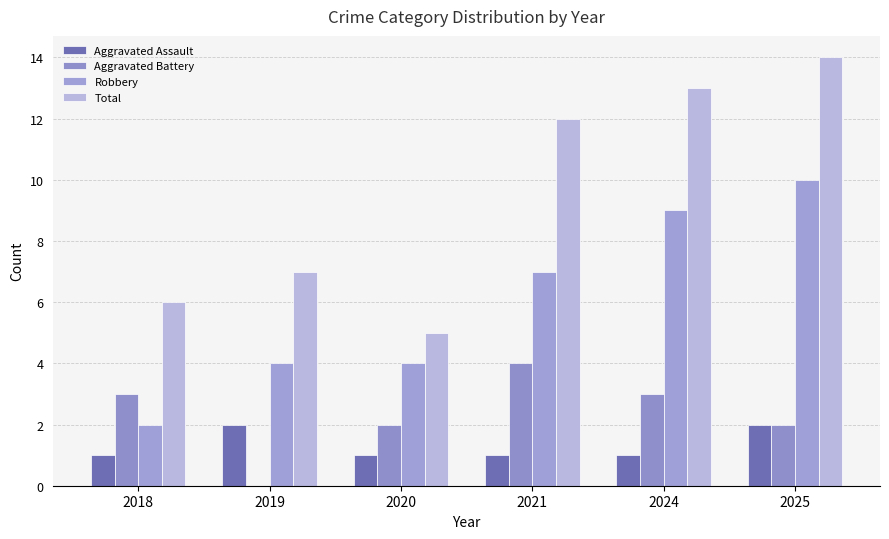

The Total series shows 13 at 2024. True or false?

True